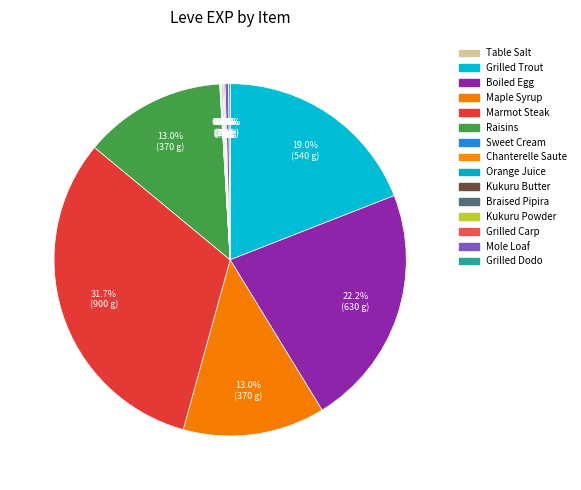

What is the smallest slice in the pie chart?

Table Salt